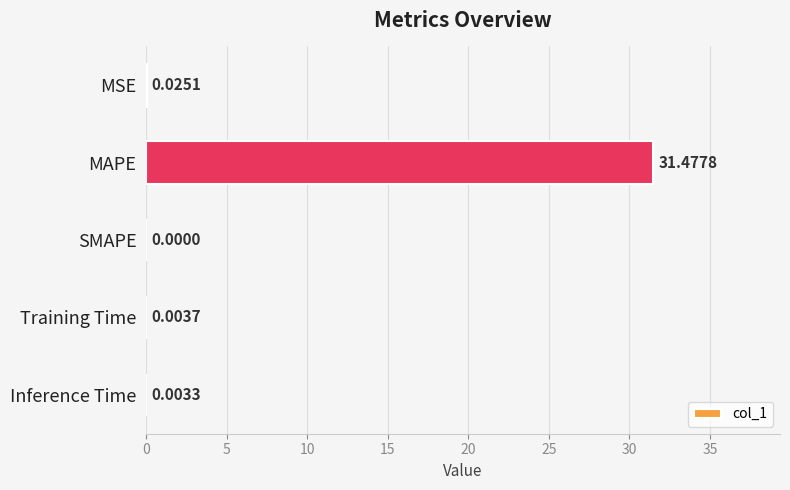

What is the maximum value shown in the chart?

31.5